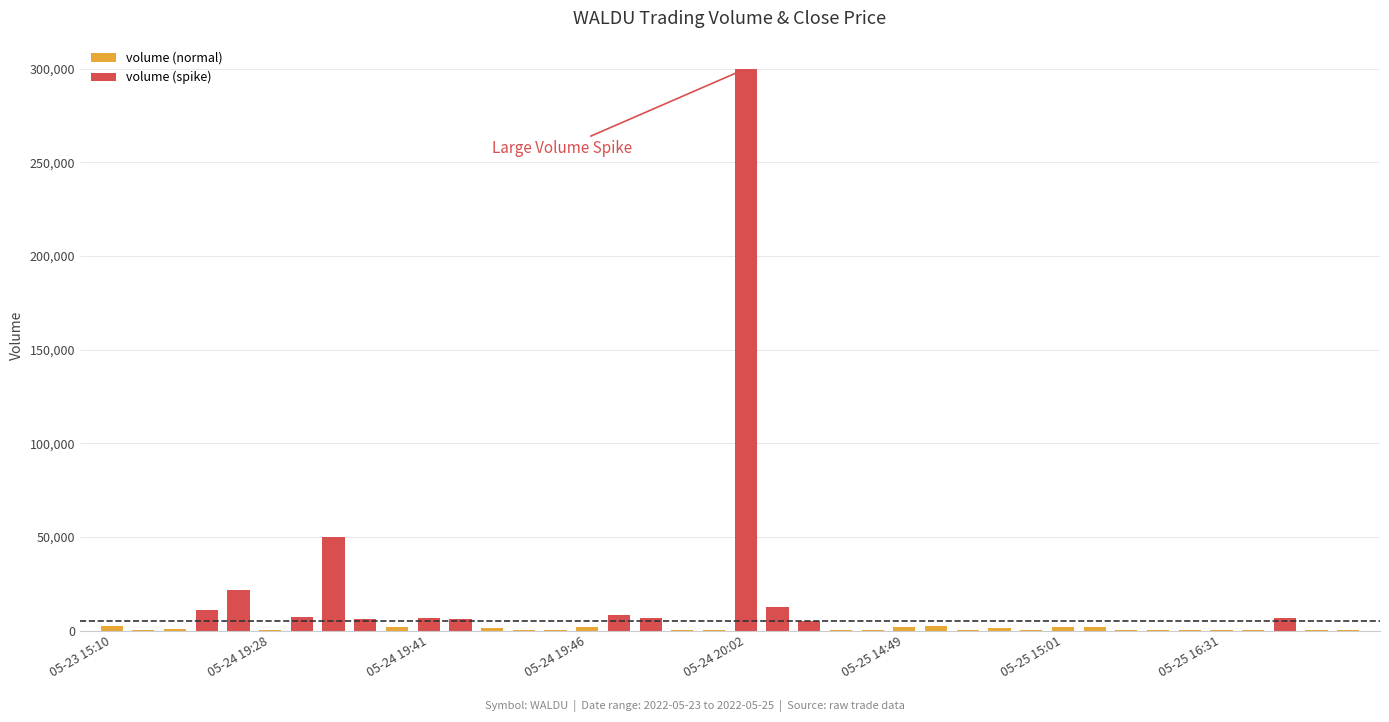

Which has a higher value, 15 or 32?

15